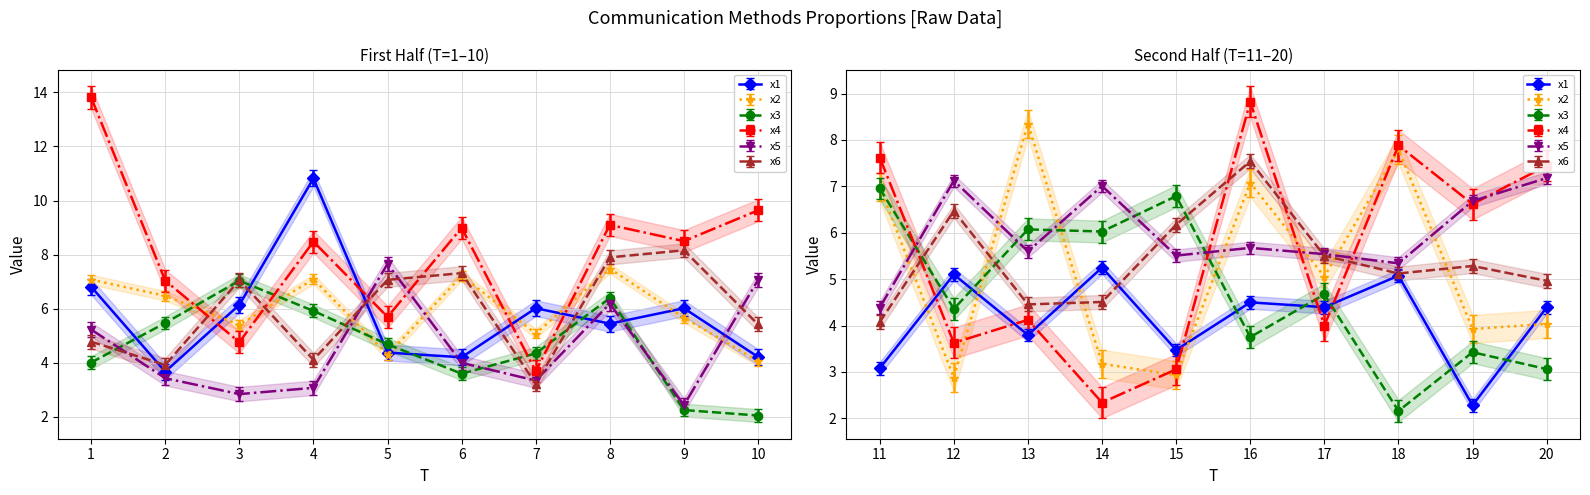

Reading left to right, what are all the values shown in this chart?

x1: 1=6.8	2=3.7	3=6.1	4=10.8	5=4.4	6=4.2	7=6.0	8=5.4	9=6.0	10=4.2	11=3.1	12=5.1	13=3.8	14=5.2	15=3.5	16=4.5	17=4.4	18=5.1	19=2.3	20=4.4
x2: 1=7.1	2=6.5	3=5.4	4=7.1	5=4.3	6=7.2	7=5.1	8=7.5	9=5.7	10=4.1	11=7.0	12=2.9	13=8.4	14=3.2	15=2.9	16=7.1	17=5.1	18=7.8	19=3.9	20=4.0
x3: 1=4.0	2=5.5	3=7.0	4=5.9	5=4.7	6=3.6	7=4.3	8=6.4	9=2.3	10=2.1	11=7.0	12=4.4	13=6.1	14=6.0	15=6.8	16=3.8	17=4.7	18=2.2	19=3.4	20=3.1
x4: 1=13.8	2=7.0	3=4.8	4=8.5	5=5.7	6=9.0	7=3.7	8=9.1	9=8.5	10=9.6	11=7.6	12=3.6	13=4.1	14=2.3	15=3.1	16=8.8	17=4.0	18=7.9	19=6.6	20=7.4
x5: 1=5.2	2=3.4	3=2.8	4=3.1	5=7.7	6=4.0	7=3.3	8=6.2	9=2.4	10=7.1	11=4.4	12=7.1	13=5.6	14=7.0	15=5.5	16=5.7	17=5.5	18=5.3	19=6.7	20=7.2
x6: 1=4.8	2=3.9	3=7.1	4=4.1	5=7.1	6=7.3	7=3.2	8=7.9	9=8.2	10=5.4	11=4.1	12=6.5	13=4.5	14=4.5	15=6.2	16=7.5	17=5.5	18=5.1	19=5.3	20=5.0